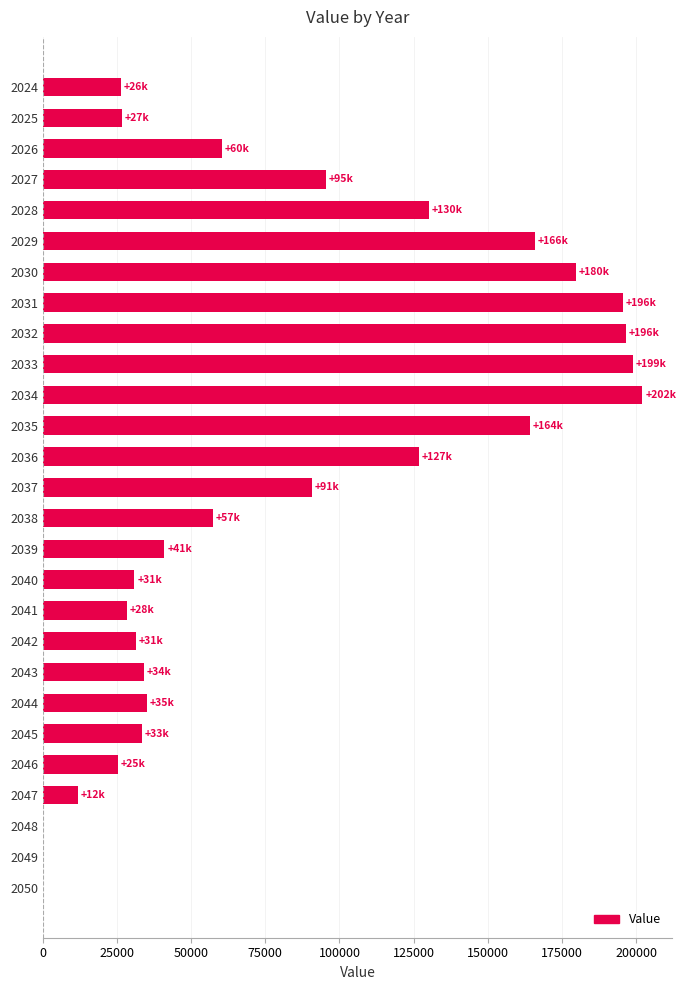

What is the maximum value shown in the chart?

202089.0